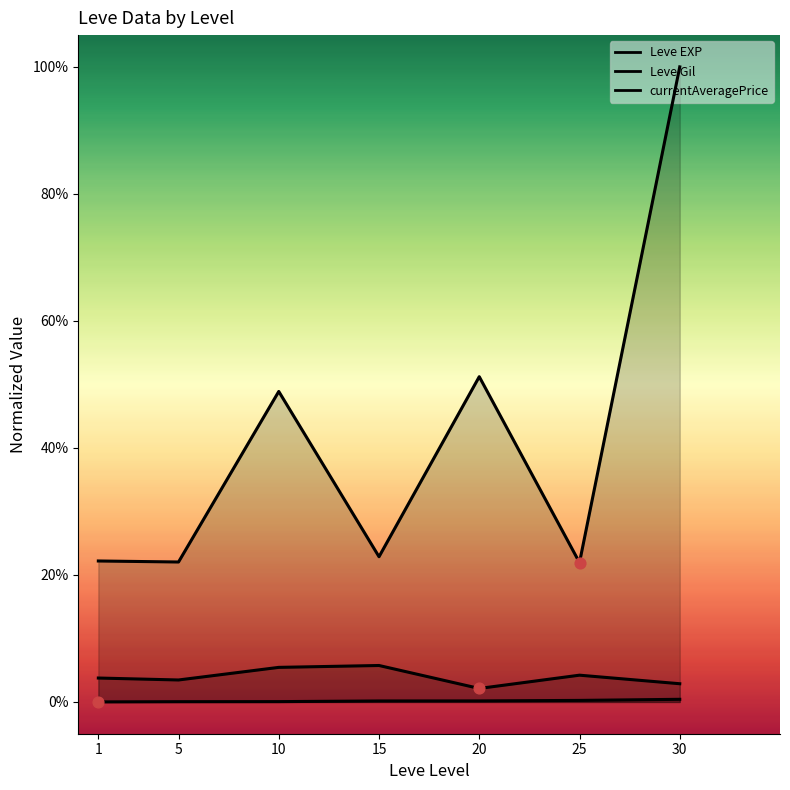

Which series has the largest total across all categories?

currentAveragePrice